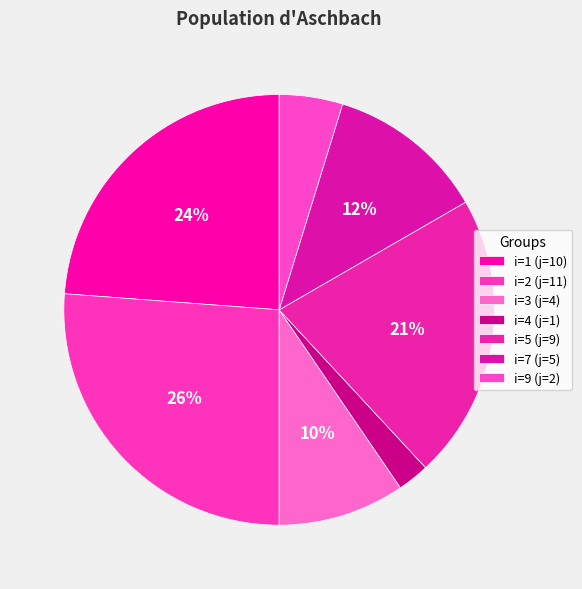

How many segments does this pie chart have?

7